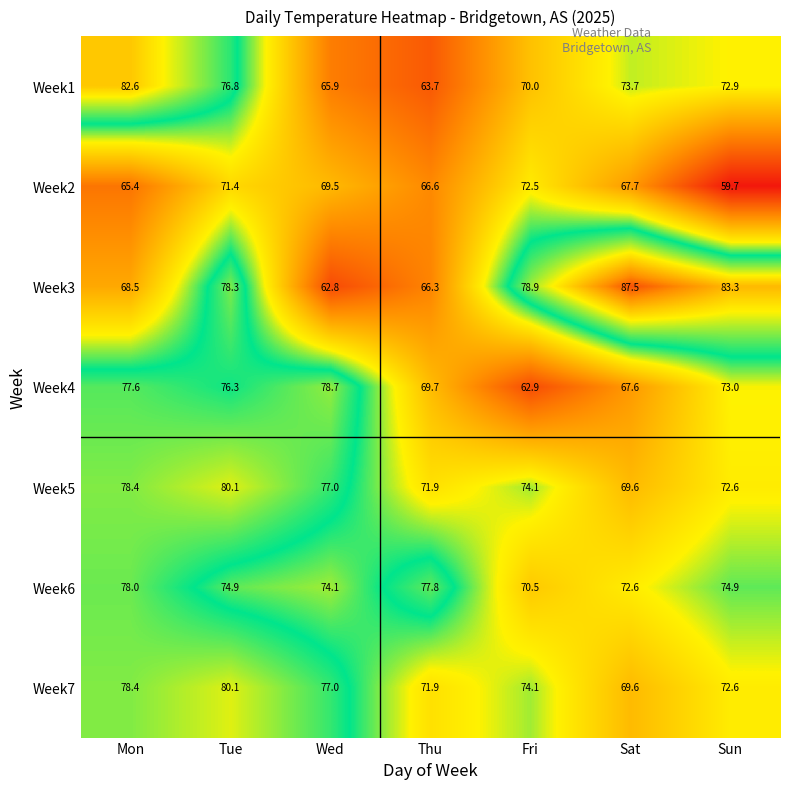

The Week5 series shows 69.6 at Sat. True or false?

True